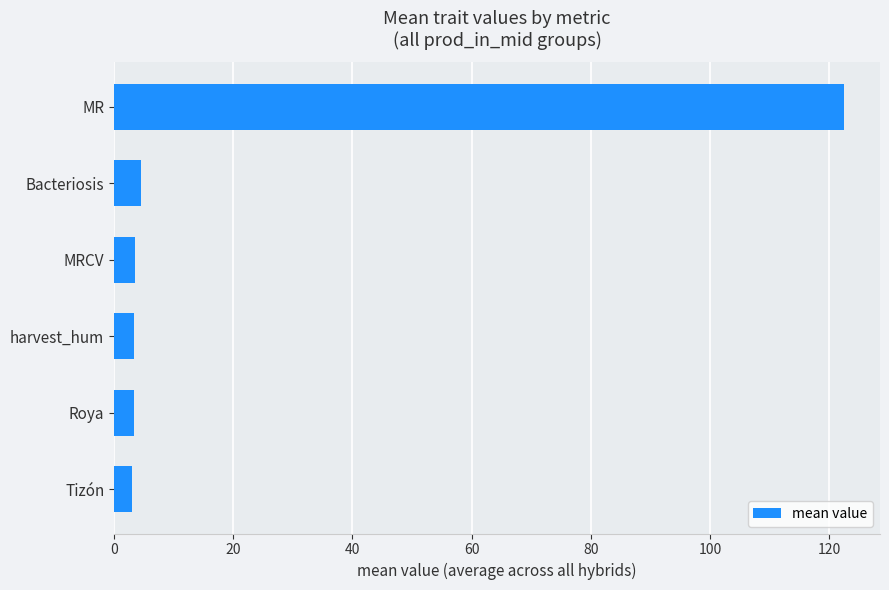

What is the ratio of the value at MRCV to the value at Tizón?

1.2